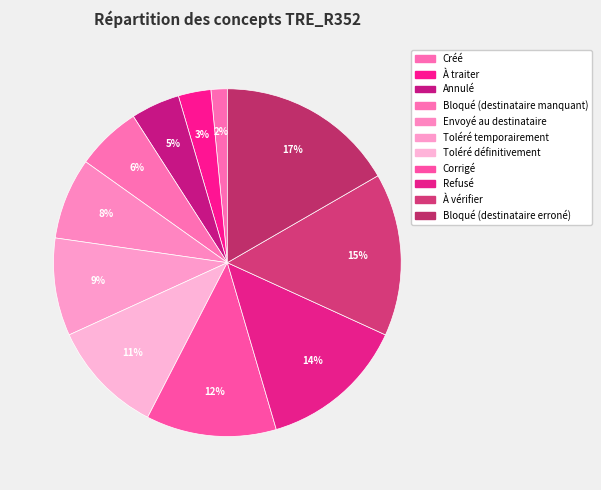

Combined, what portion of the pie is Bloqué (destinataire manquant) and Créé?

7.6%